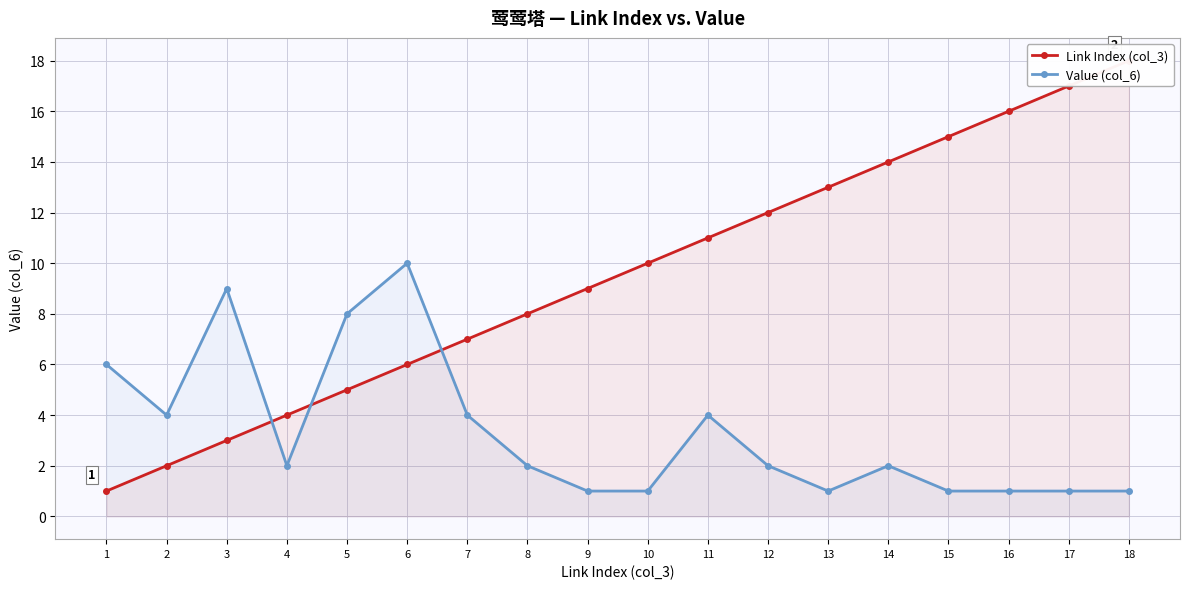

Where does the Value (col_6) series first go above 2?

1